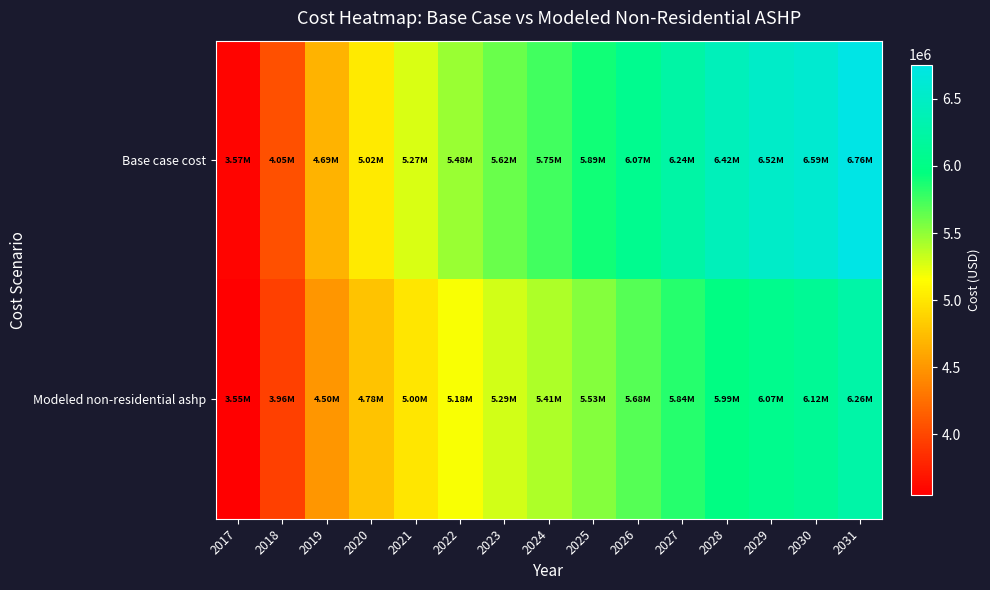

Reading right to left, extract all data points from this chart.

Base case cost: 2031=6755498.5	2030=6588155.8	2029=6518152.6	2028=6415382.1	2027=6244845.1	2026=6068370.2	2025=5892192.2	2024=5752524.5	2023=5617202.4	2022=5477278.3	2021=5266324.5	2020=5019531.3	2019=4686367.4	2018=4051819.1	2017=3574361.4
Modeled non-residential ashp: 2031=6262207.3	2030=6120090.9	2029=6065761.6	2028=5986562.7	2027=5835867.2	2026=5681323.0	2025=5529168.1	2024=5409804.5	2023=5294948.1	2022=5175655.3	2021=4995194.5	2020=4782945.0	2019=4498072.0	2018=3956581.7	2017=3549106.5